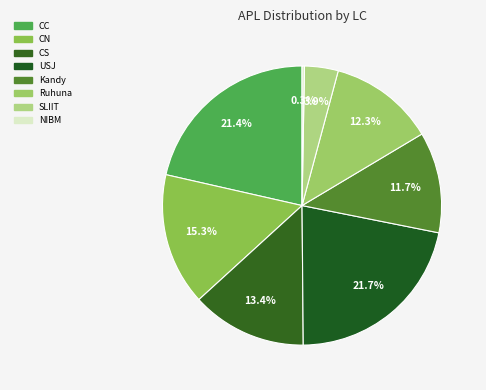

How many slices are in this pie chart?

8